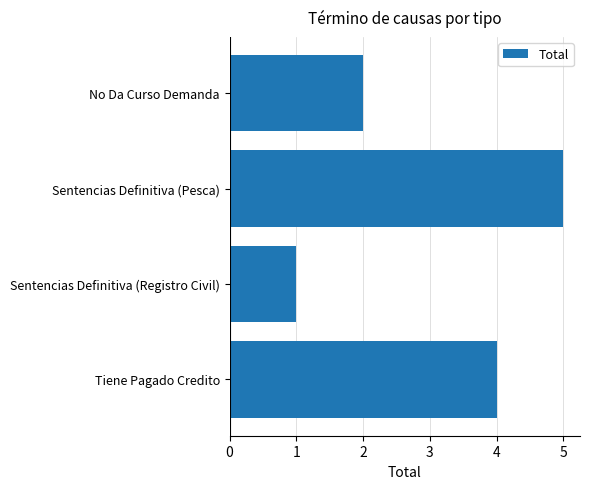

Reading bottom to top, transcribe all the data shown in this chart.

4	1	5	2